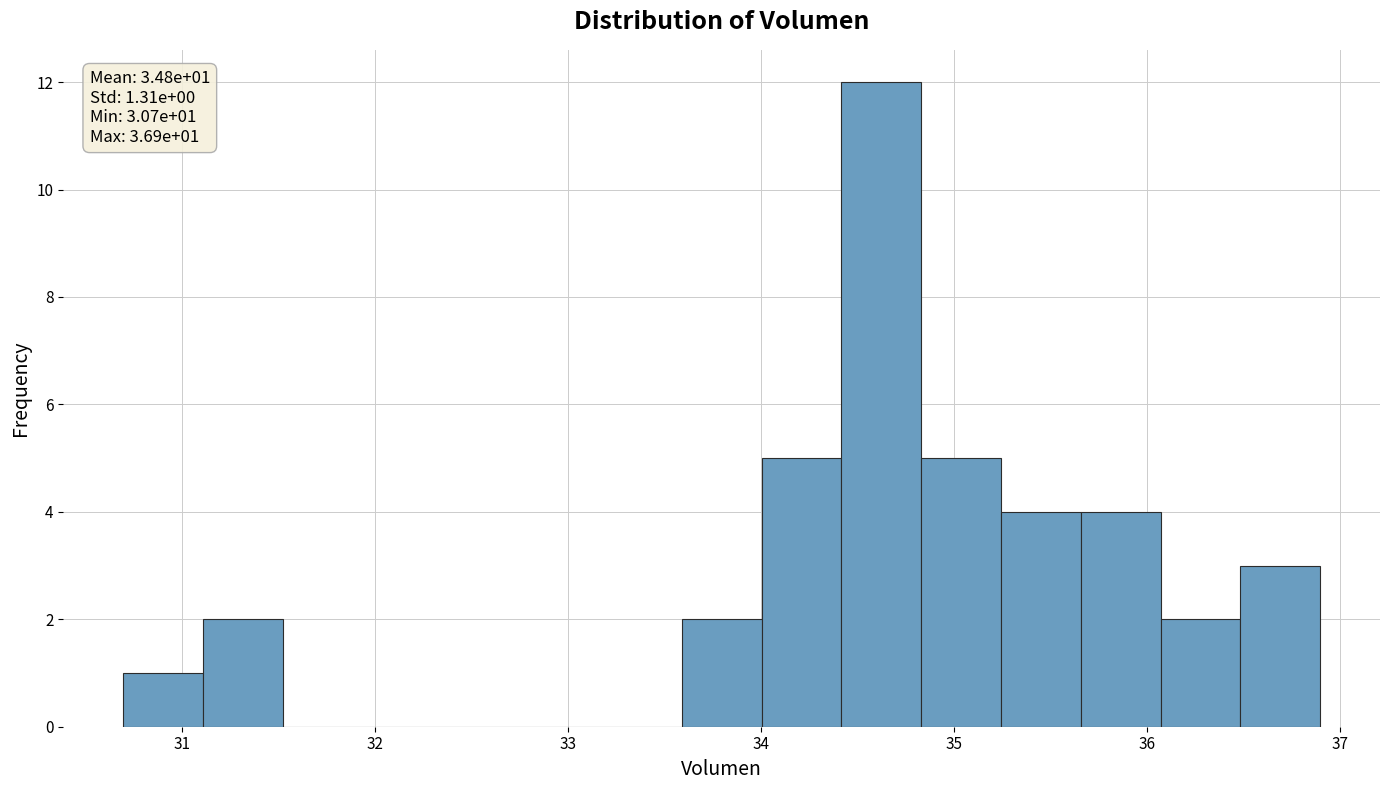

Which range on the x-axis has the tallest bar?

34.4 to 34.8